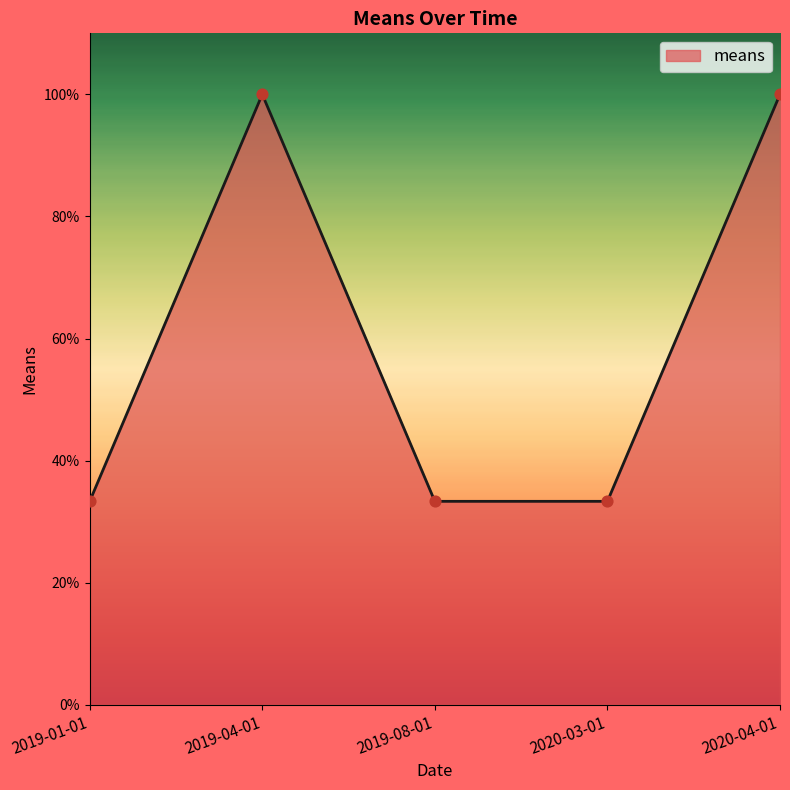

What is the change in value from 2019-08-01 to 2020-04-01?

+66.7